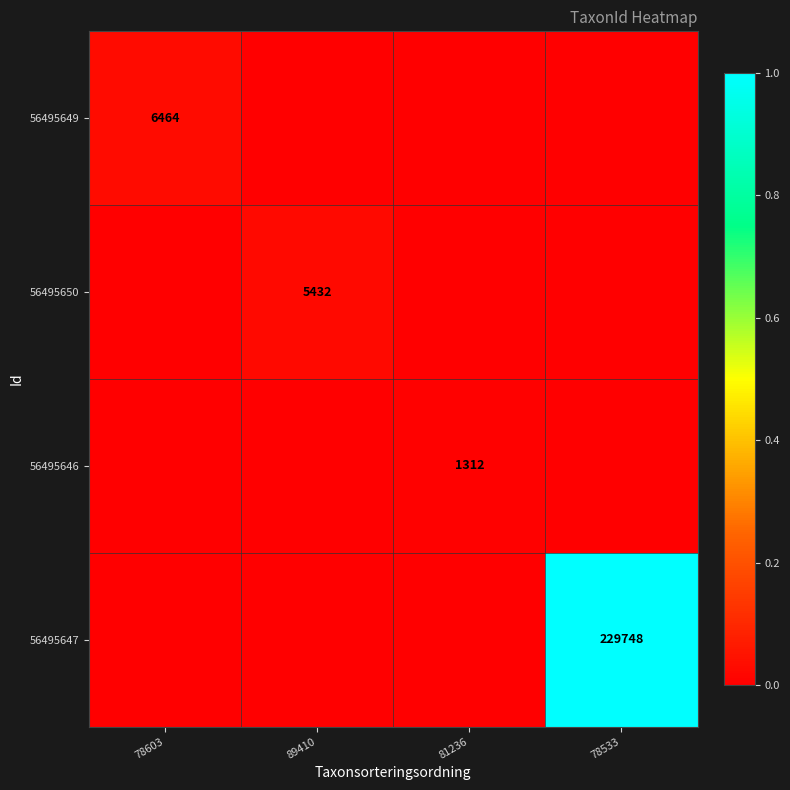

True or false: 56495647 has a value of 68644 at 78533.

False